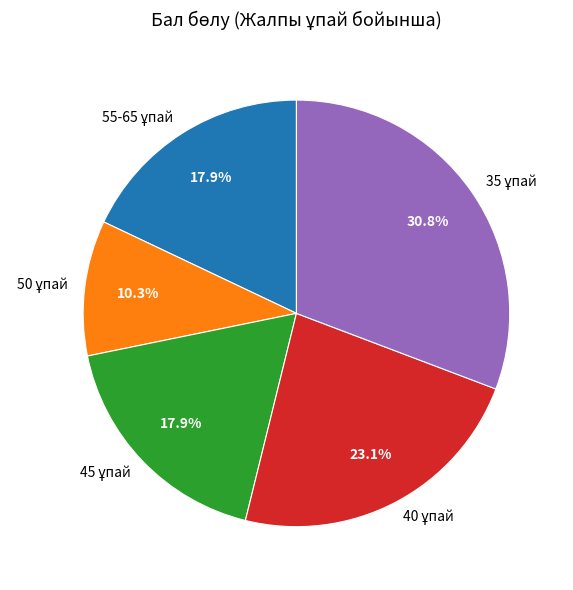

Is there any slice that represents more than half of the pie?

No